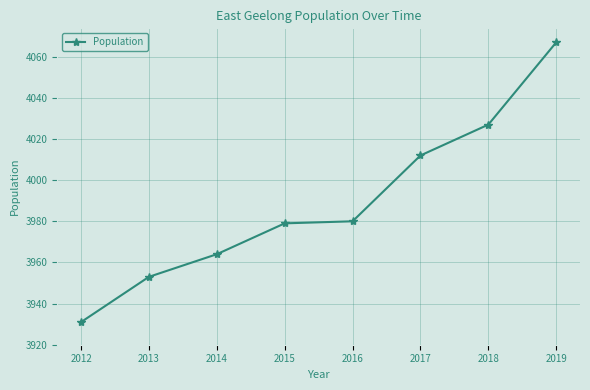

What value does the data have at 2016, to the nearest 10?

3980